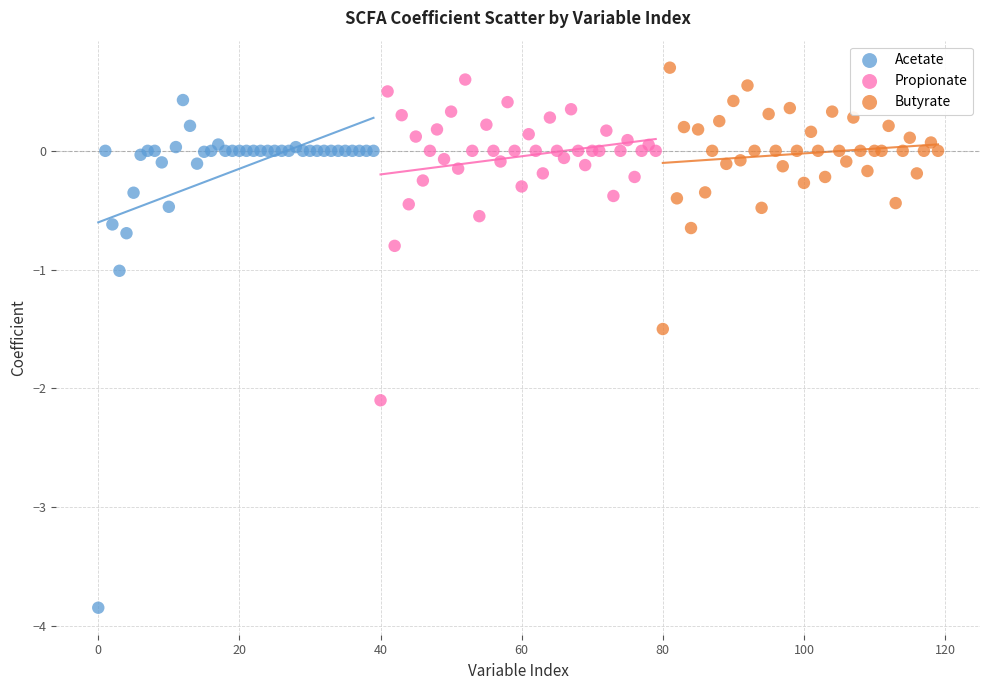

Which series reaches the maximum Y coordinate?

Butyrate